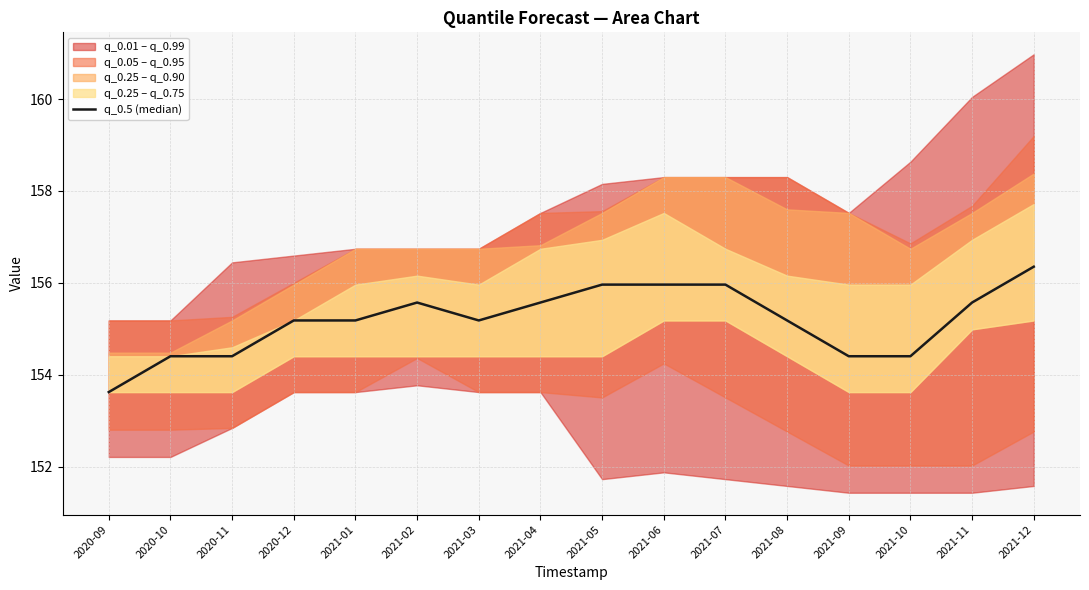

Reading right to left, extract all data points from this chart.

156.3	155.6	154.4	154.4	155.2	156.0	156.0	156.0	155.6	155.2	155.6	155.2	155.2	154.4	154.4	153.6